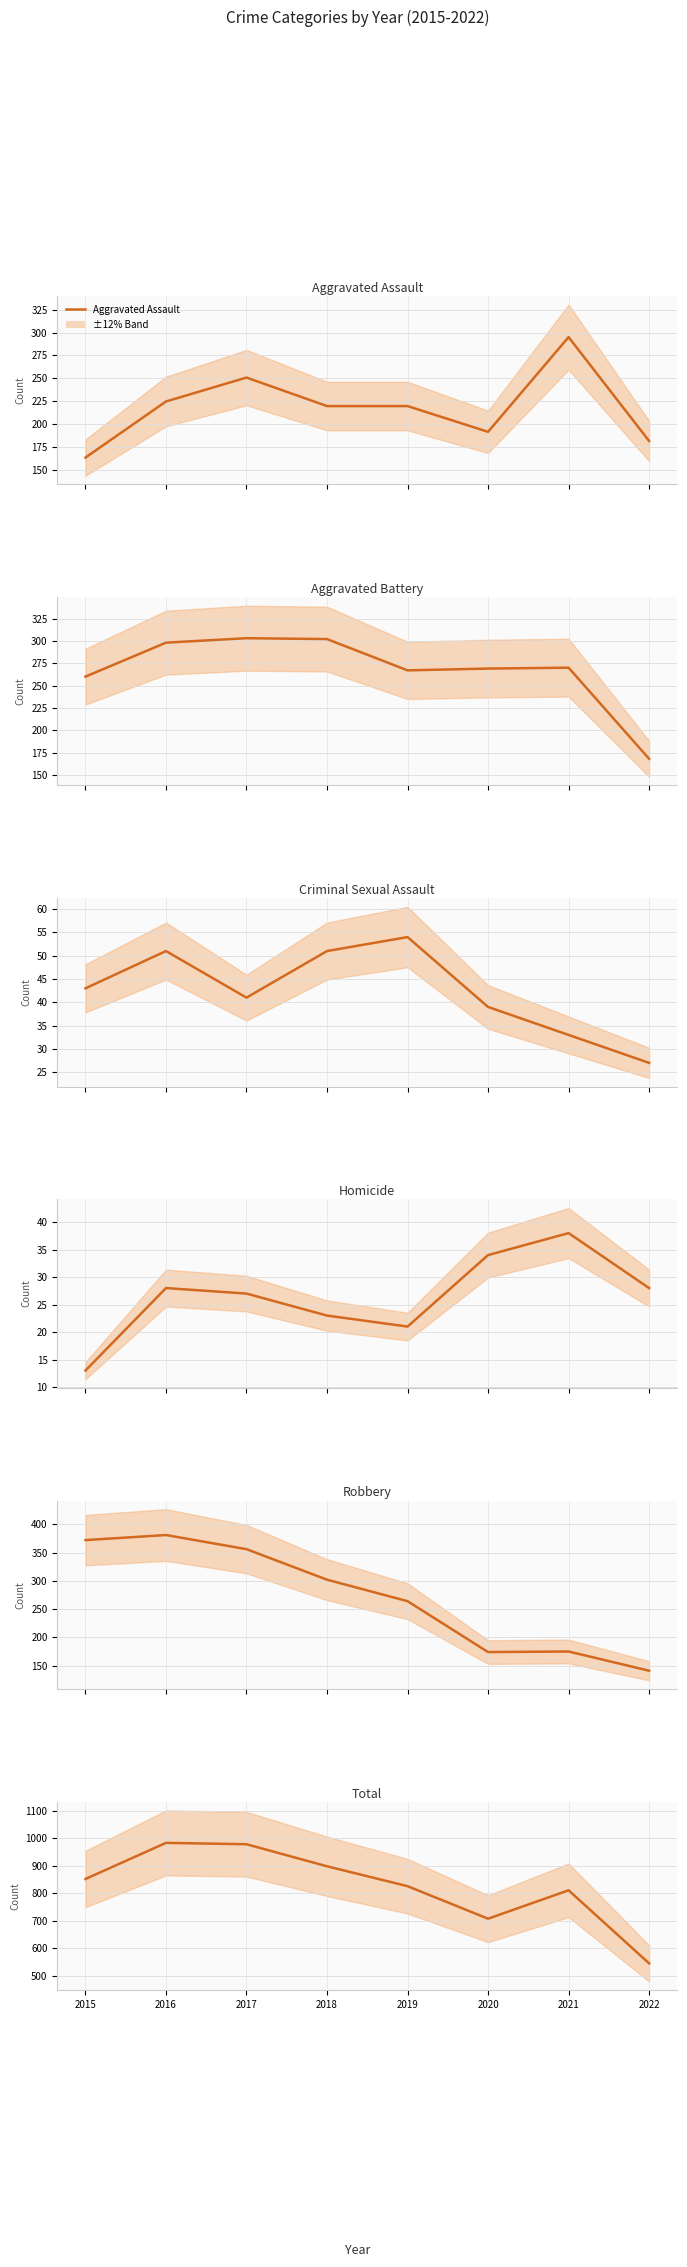

List the labels in order of Robbery value, smallest first.

2022, 2020, 2021, 2019, 2018, 2017, 2015, 2016